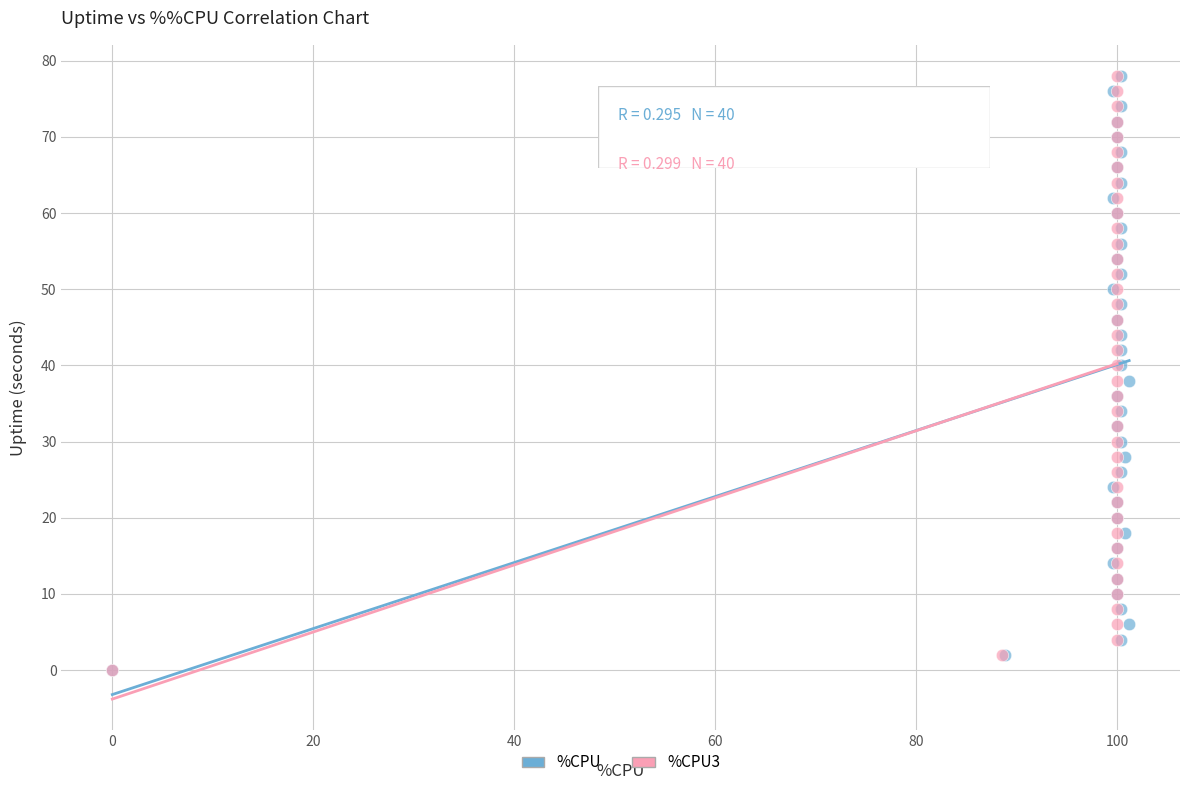

What are all the series names shown in the legend?

%CPU, %CPU3